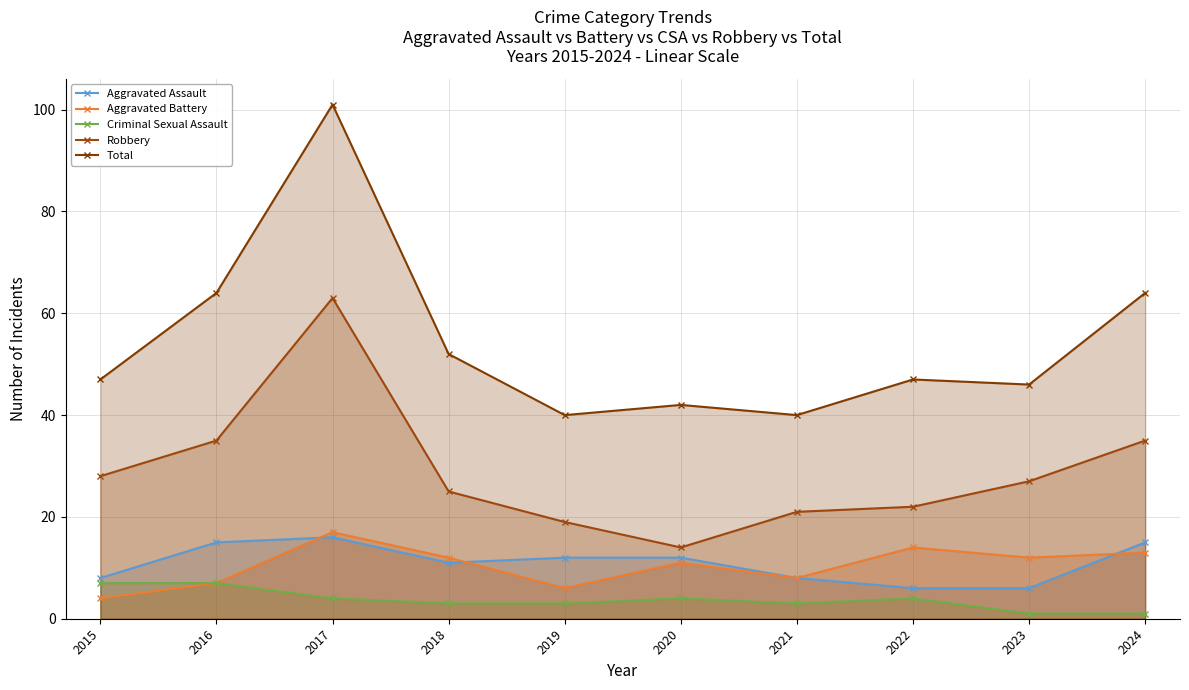

Which category has the highest value in the Aggravated Assault series?

2017